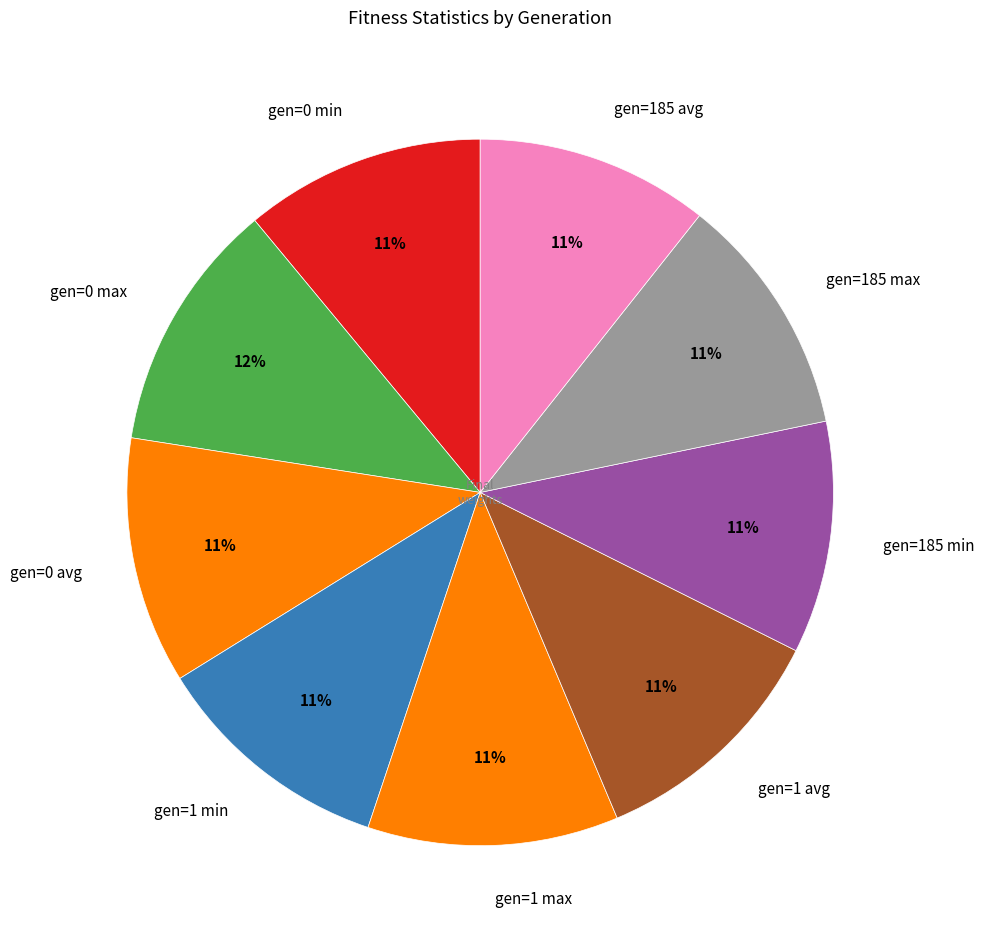

To the nearest percent, what is the difference between the largest and smallest slice percentages?

1%